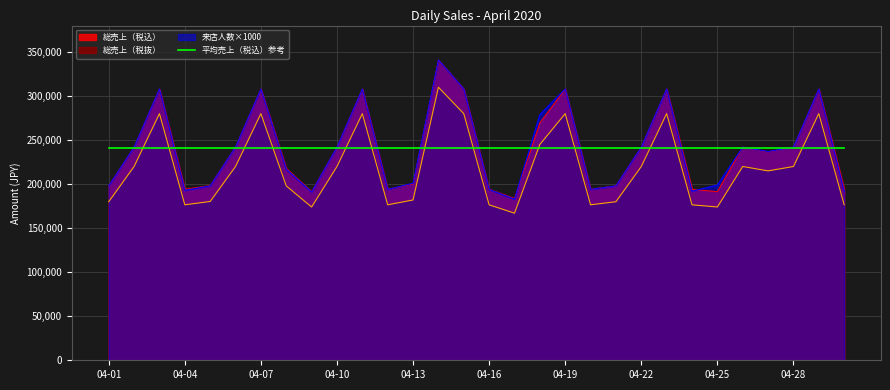

True or false: 総売上（税抜） and 来店人数×1000 cross at least once.

False